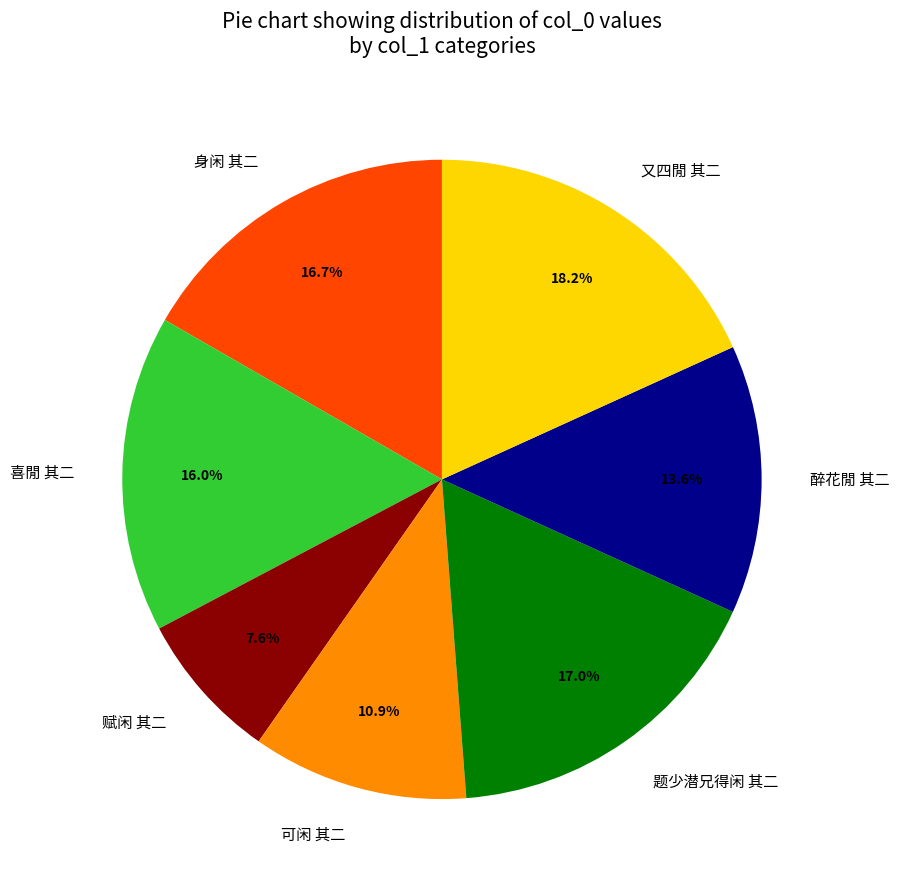

To the nearest percent, what portion does 喜閒 其二 represent?

16%